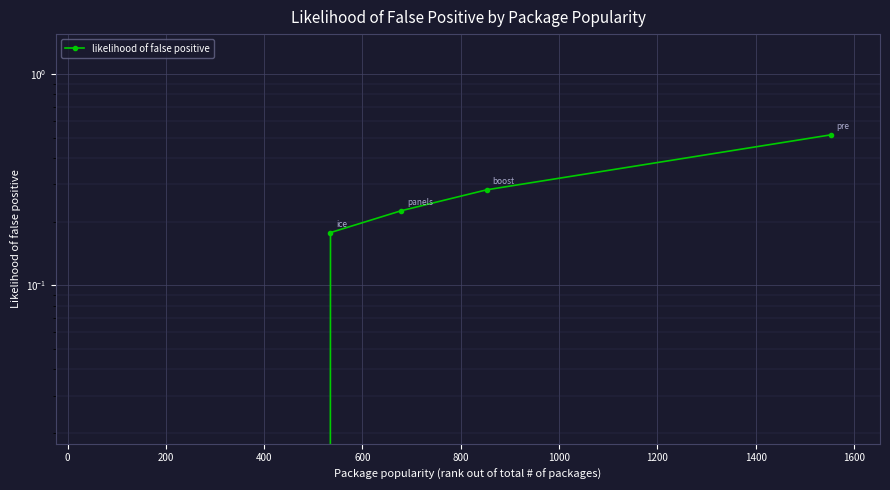

What is the difference between the maximum and minimum values?

0.5